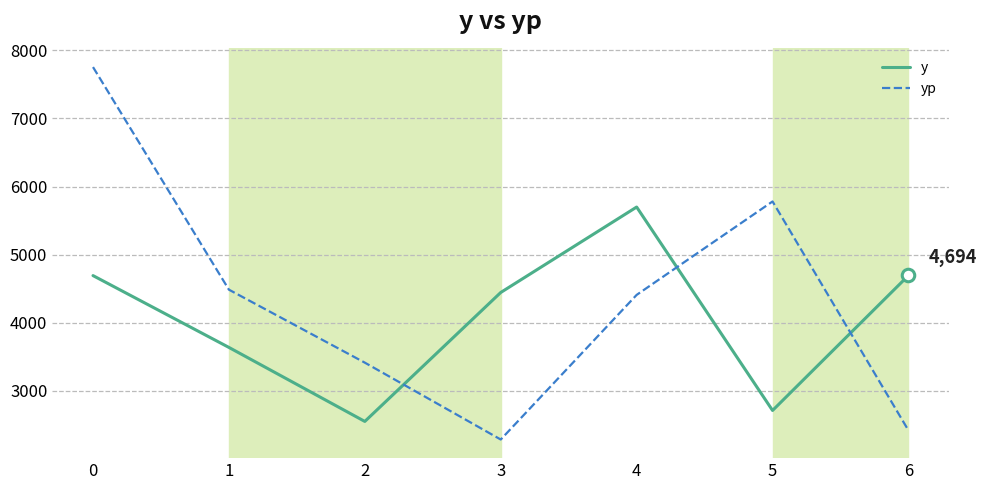

Where is the first local maximum for y?

4